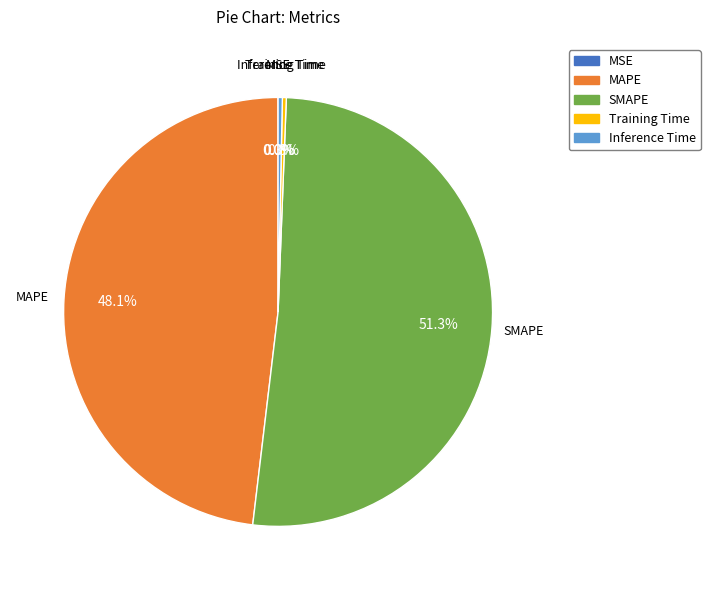

What is the largest slice in the pie chart?

SMAPE